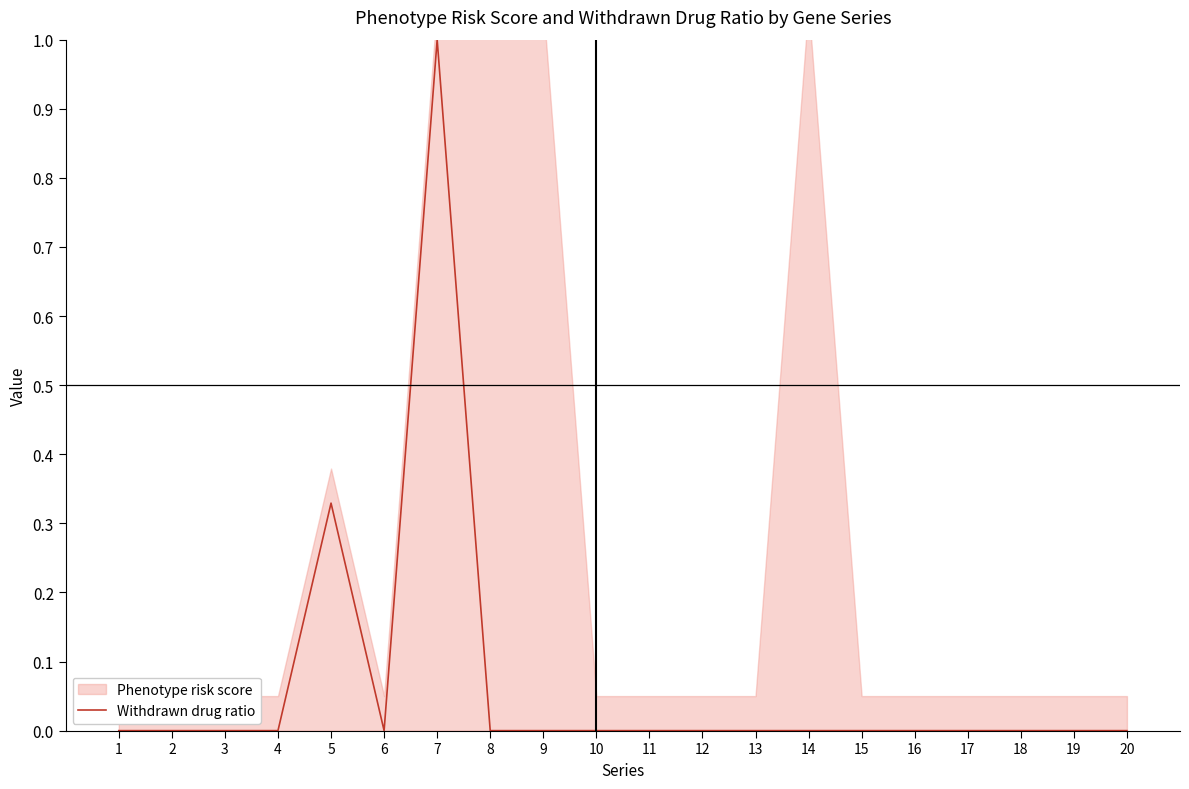

The Withdrawn drug ratio series shows 0.0 at 2. True or false?

True